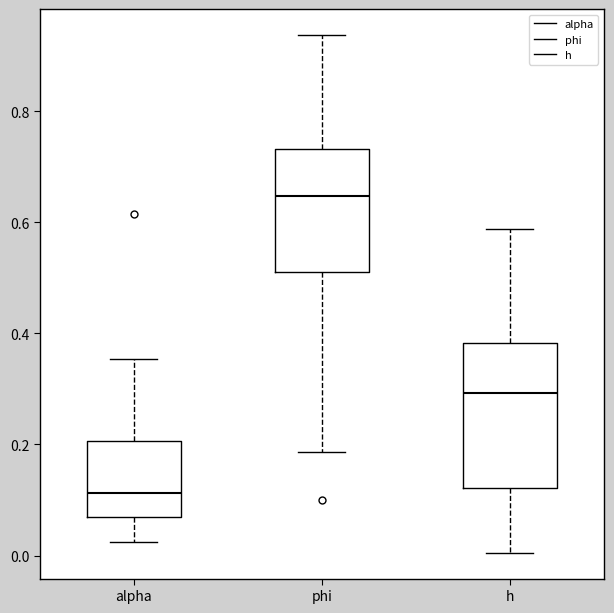

Reading left to right, transcribe this box plot: for each box, give where its median line is, the range the box spans, and where its two whiskers end, as read against the y-axis. The values are not printed on the chart, so give them approximately, as read against the axis.

alpha: median 0.12, box 0.06 to 0.20, whiskers 0.02 to 0.36
phi: median 0.64, box 0.50 to 0.74, whiskers 0.18 to 0.94
h: median 0.30, box 0.12 to 0.38, whiskers 0.00 to 0.58